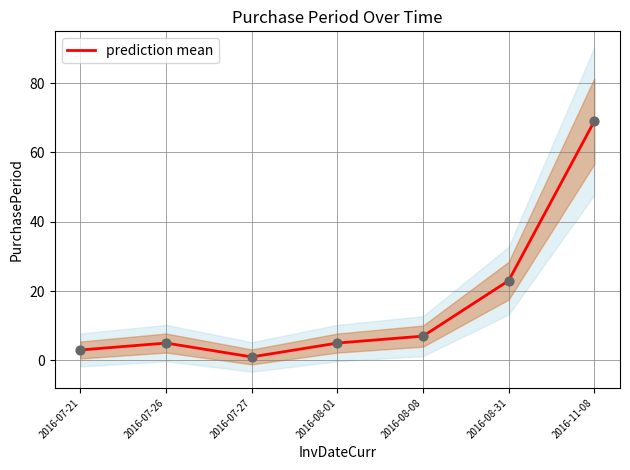

Approximately how many times larger is the value at 2016-11-08 compared to 2016-07-27?

69.0